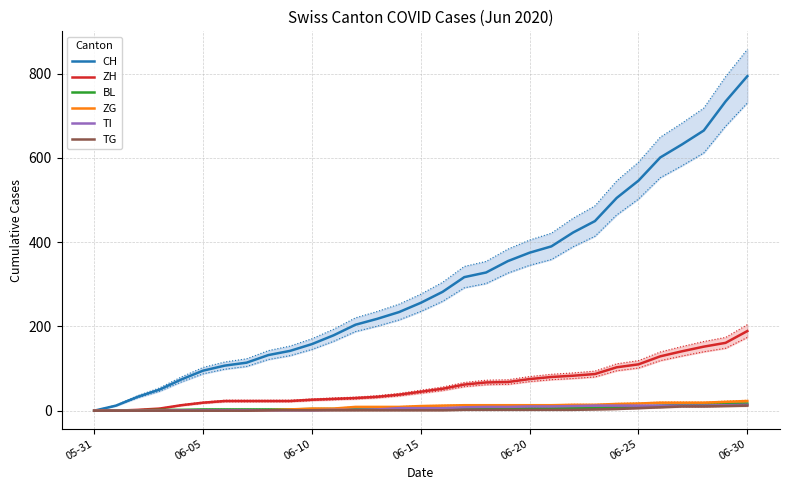

What is the sum of the BL values at 9 and 22?

10